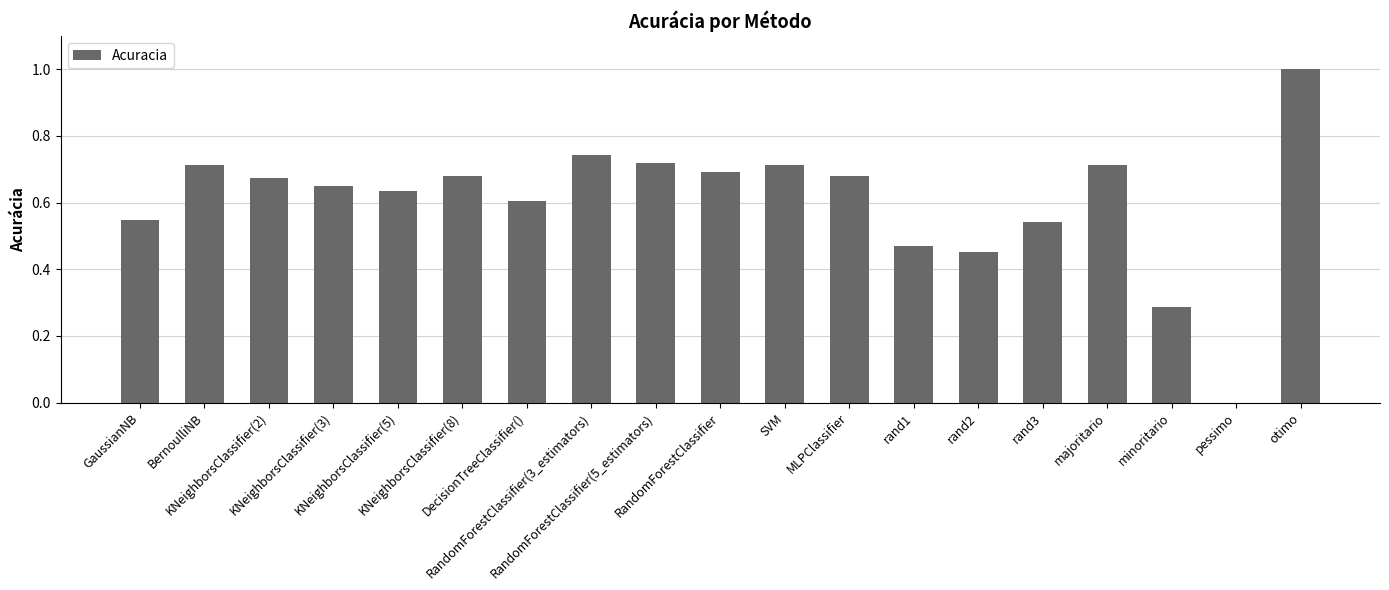

What is the sum of the values at KNeighborsClassifier(2) and KNeighborsClassifier(5)?

1.3